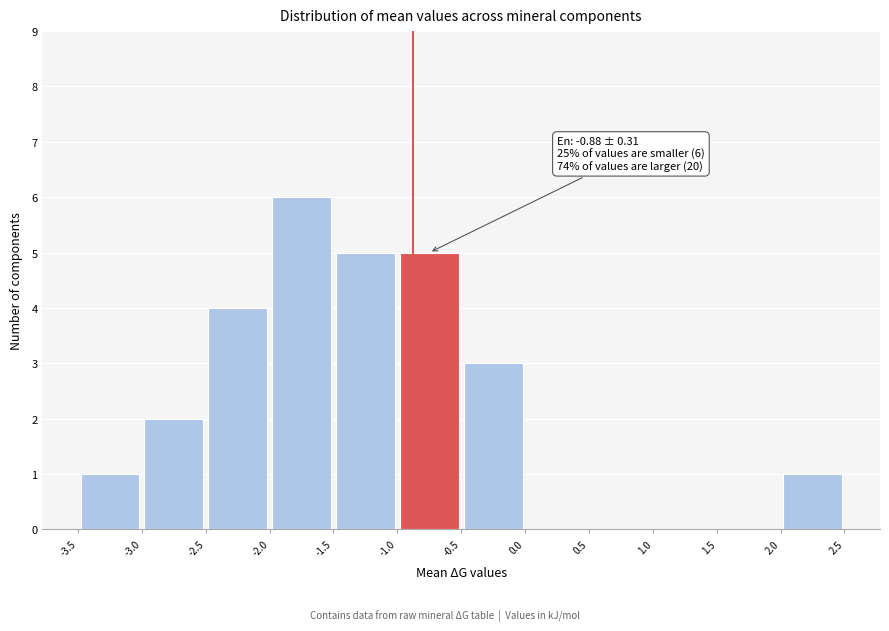

Over which range of the x-axis is the bar tallest?

-2.0 to -1.5